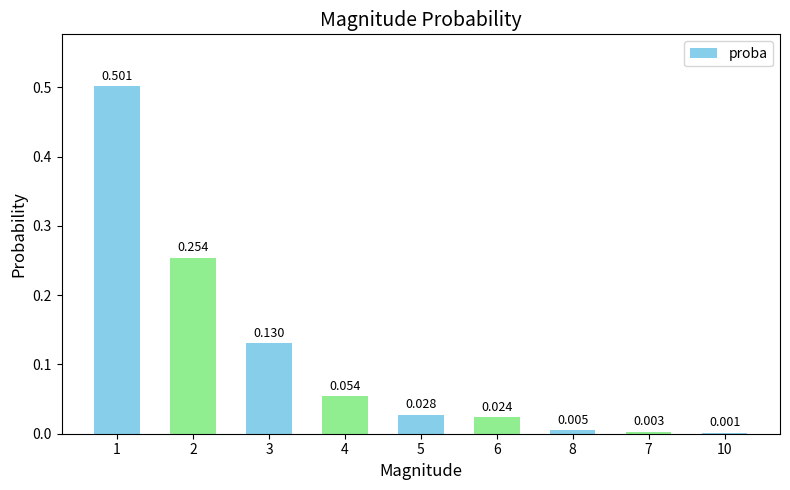

Reading left to right, what are all the values shown in this chart?

0.5	0.3	0.1	0.1	0.0	0.0	0.0	0.0	0.0